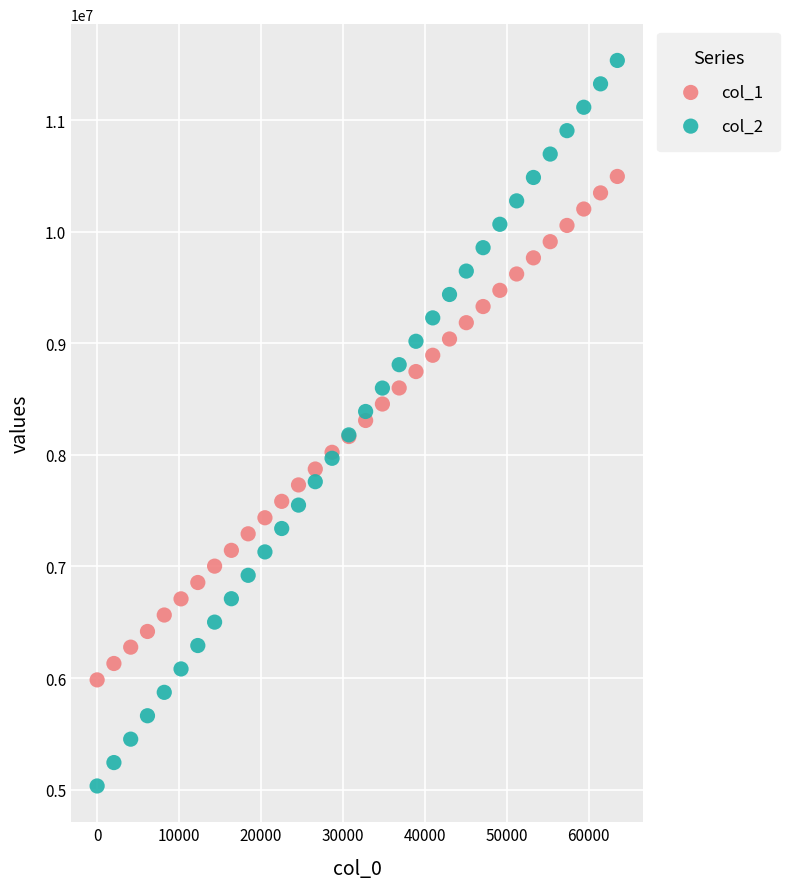

What are all the series names shown in the legend?

col_1, col_2